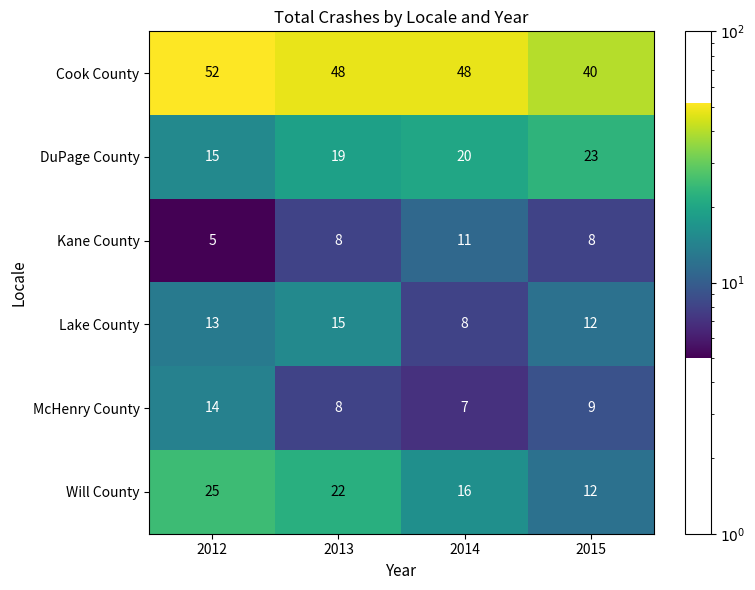

The value of Will County at 2014 is 16. True or false?

True